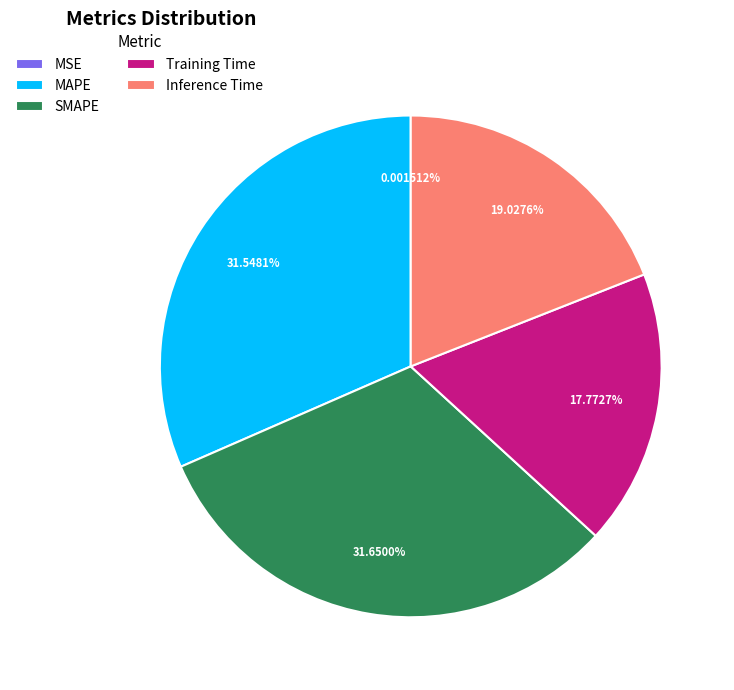

Combined, do Training Time and Inference Time account for over 50%?

No